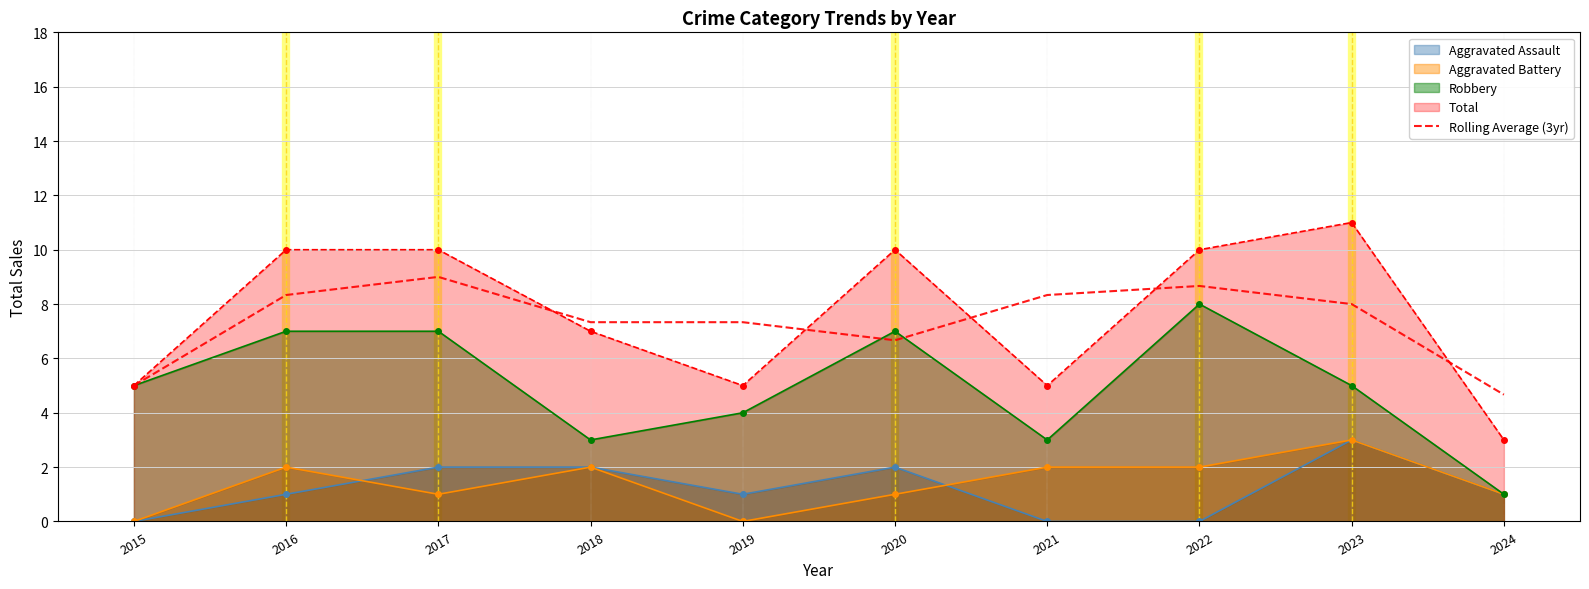

True or false: Aggravated Assault and Total cross at least once.

False